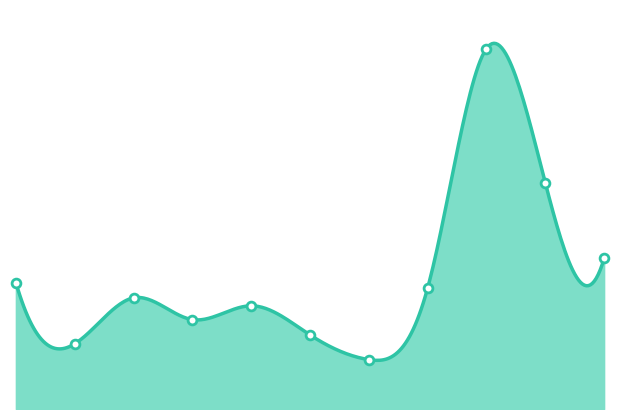

What is the change in value from 2020 to 2024?

+308